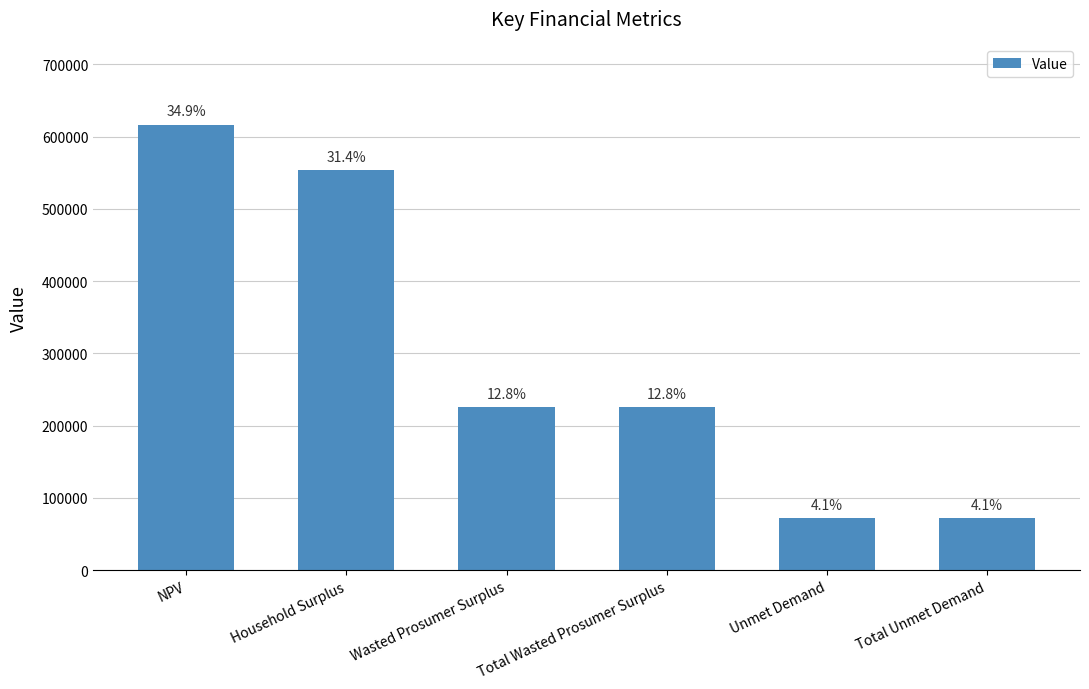

What is the label of the 4th bar from the right?

Wasted Prosumer Surplus